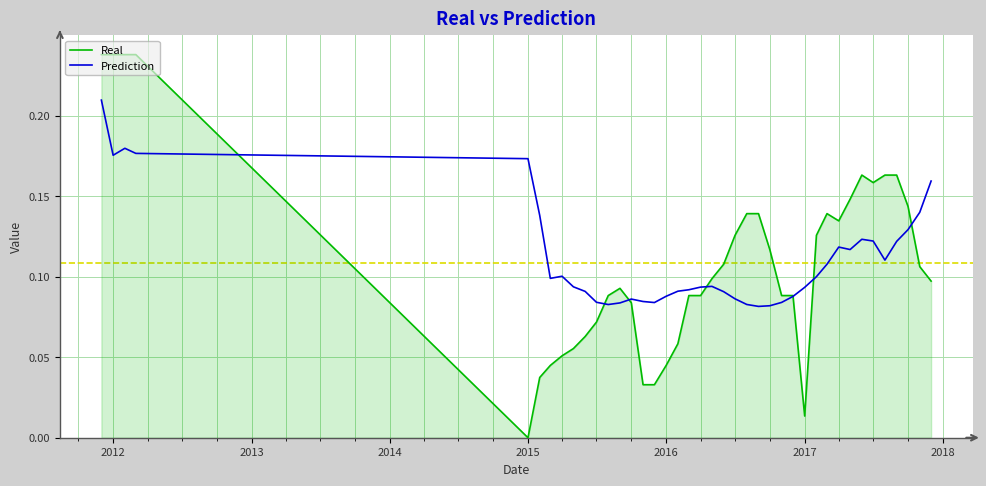

In Prediction, how many points are lower than both neighbors (excluding endpoints)?

7